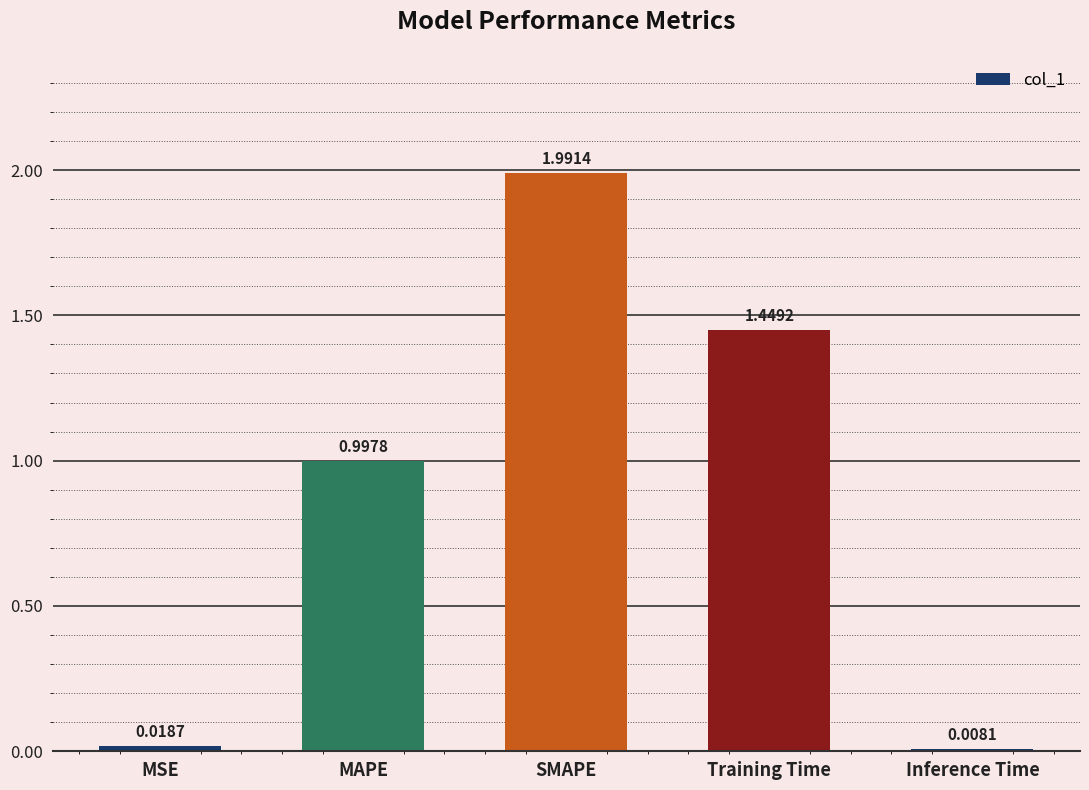

Rank the categories by value from lowest to highest.

Inference Time, MSE, MAPE, Training Time, SMAPE